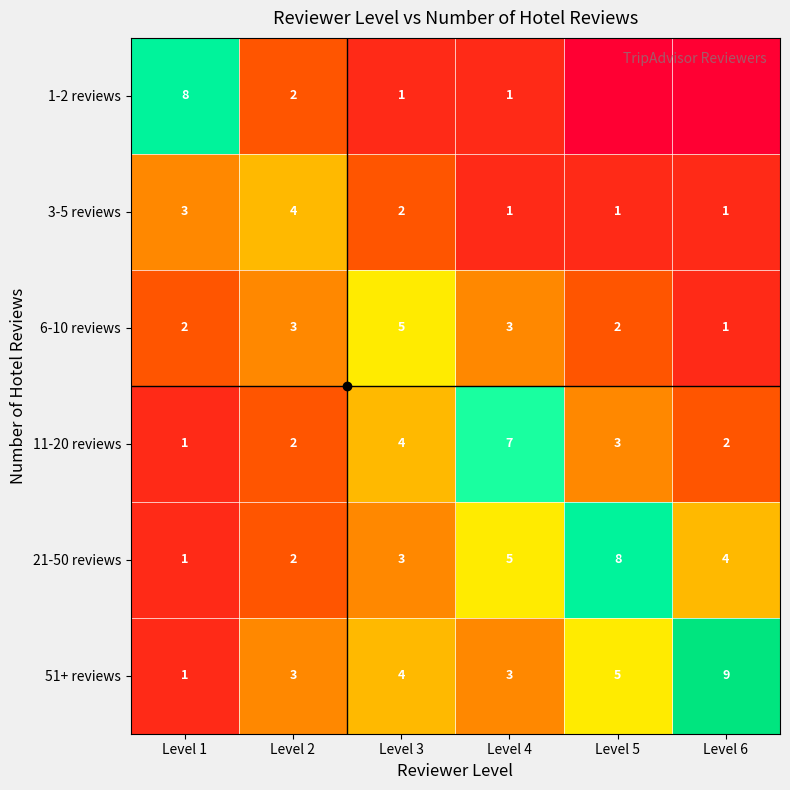

What is the sum of the 21-50 reviews values at Level 4 and Level 6?

9